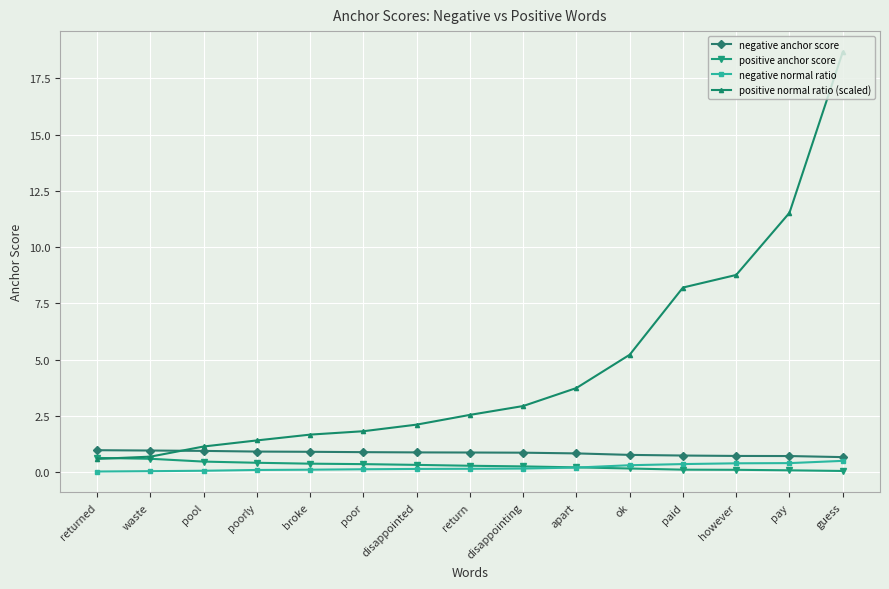

Which label corresponds to the largest value in the chart?

guess